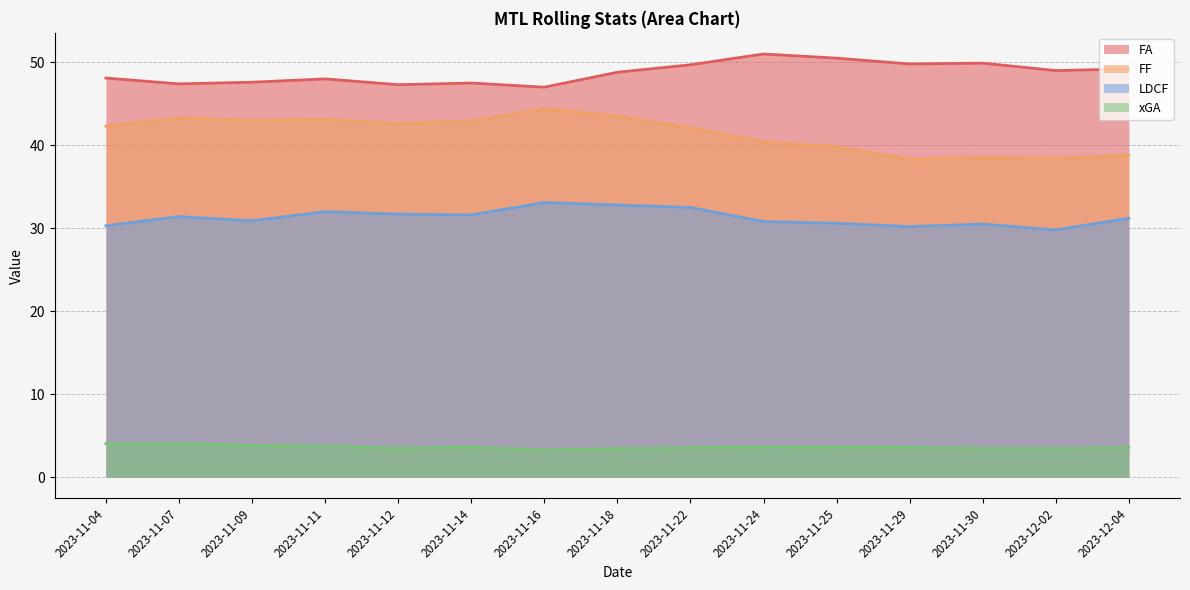

Rank the series by their average value, from lowest to highest.

xGA, LDCF, FF, FA